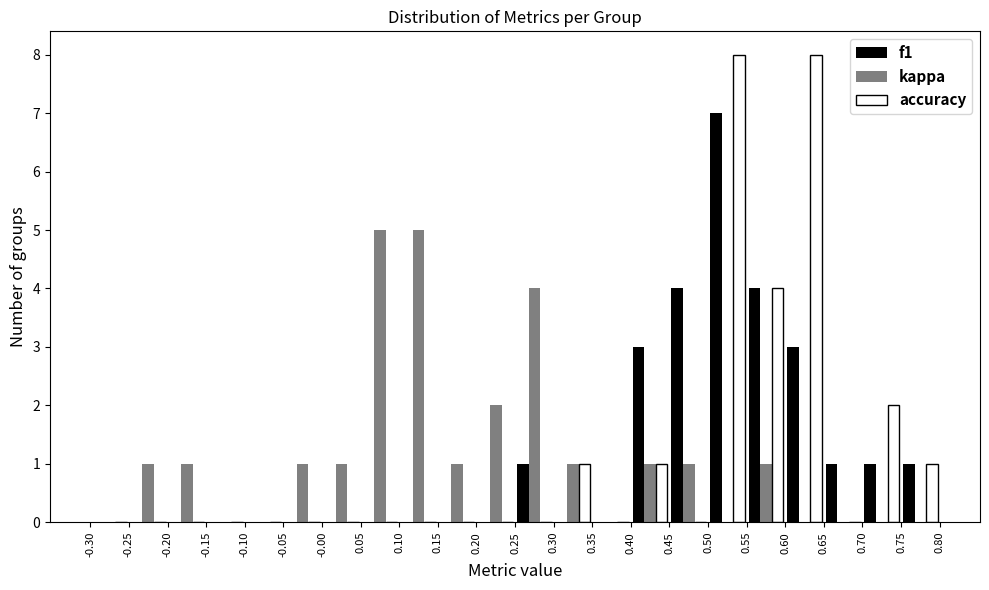

What is the height of the f1 bar covering 0.25 to 0.30 on the x-axis? The values are not printed on the chart, so give them approximately, as read against the axis.

1